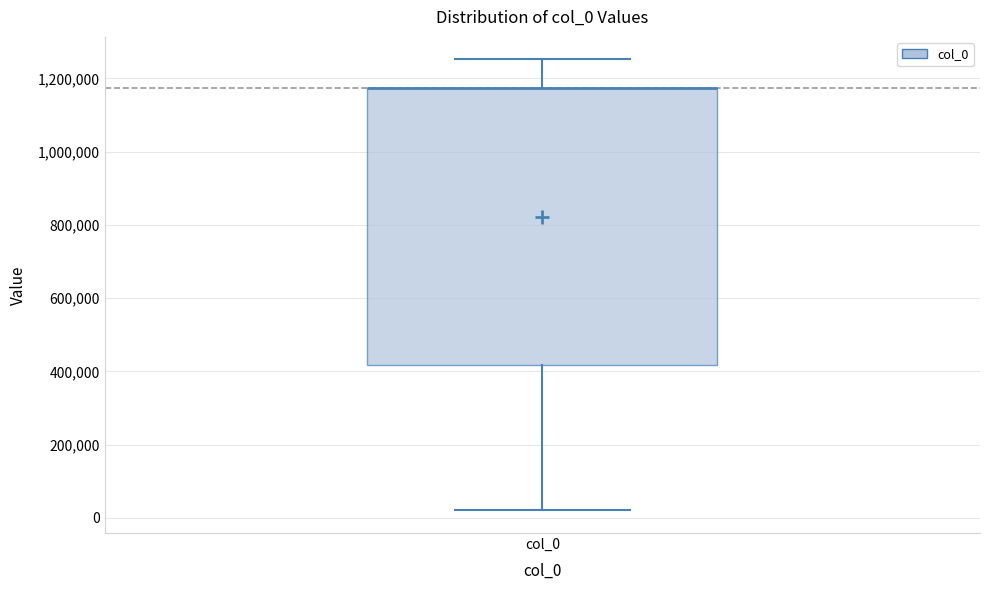

Transcribe this box plot: give where the median line is, the range the box spans, and where the two whiskers end, as read against the y-axis. The values are not printed on the chart, so give them approximately, as read against the axis.

median 1180000 (drawn on the box's upper edge), box 420000 to 1180000, whiskers 20000 to 1260000